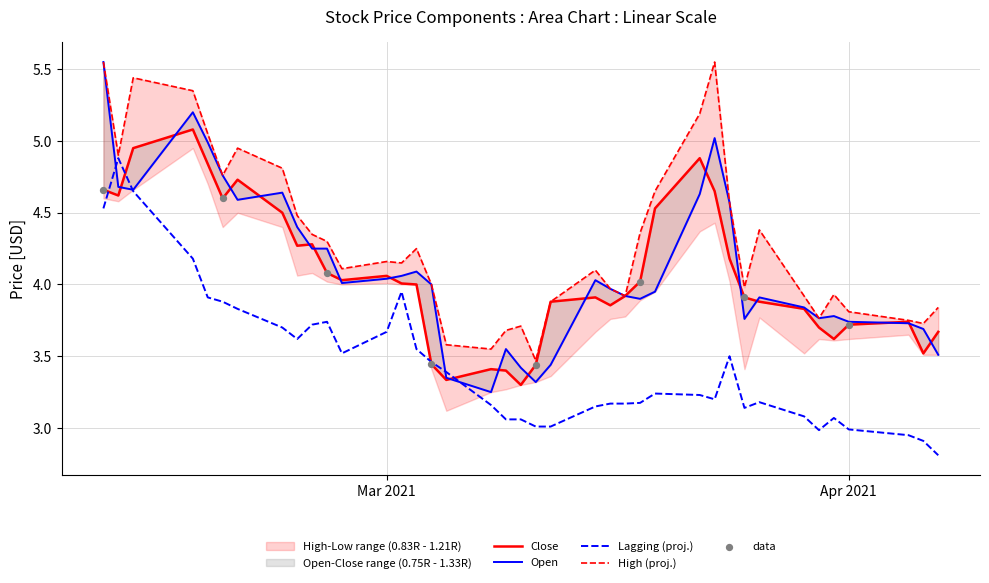

What is the highest value of the Lagging (proj.) series?

4.9